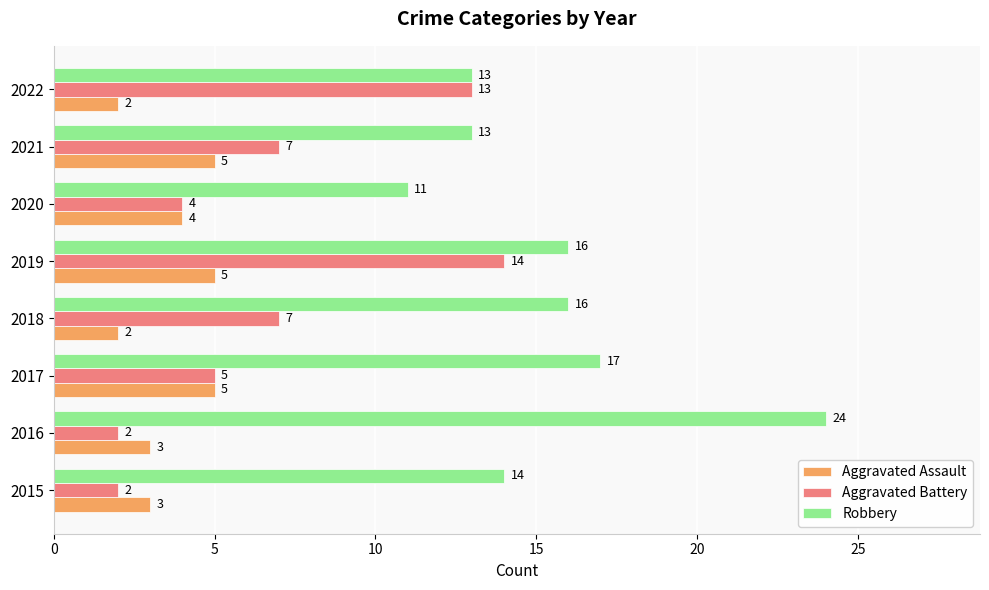

Which series has the widest spread of values?

Robbery